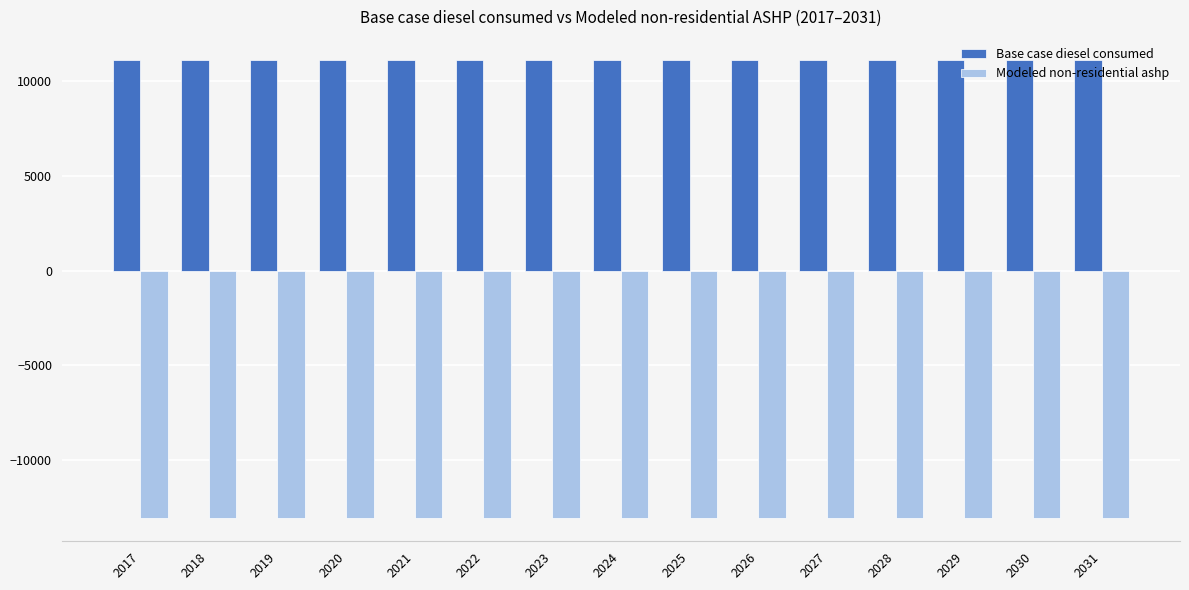

What is the value of the Base case diesel consumed bar at the 12th from the left?

11134.5